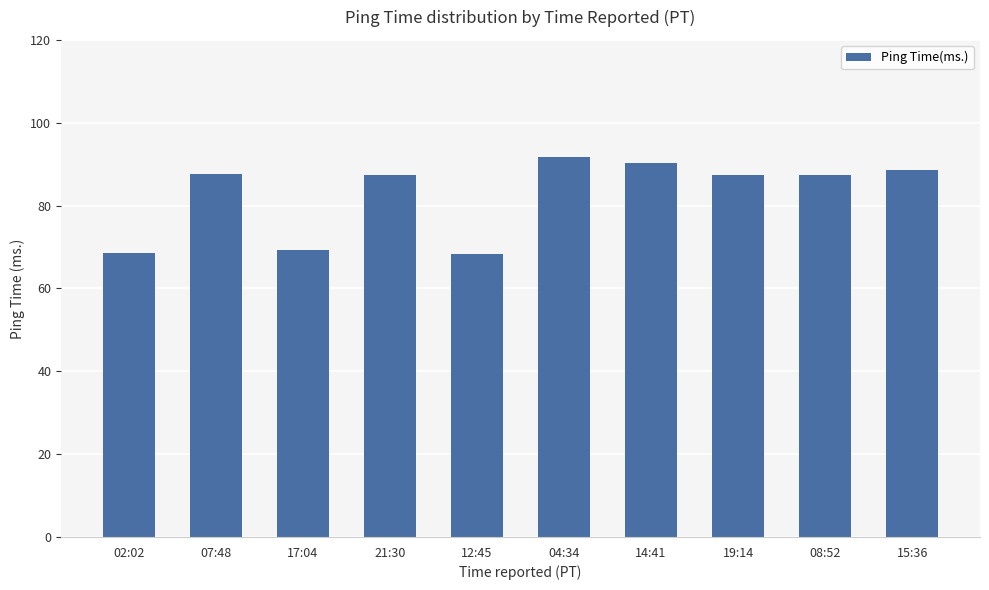

What is the sum of the values at 19:14 and 21:30?

175.0